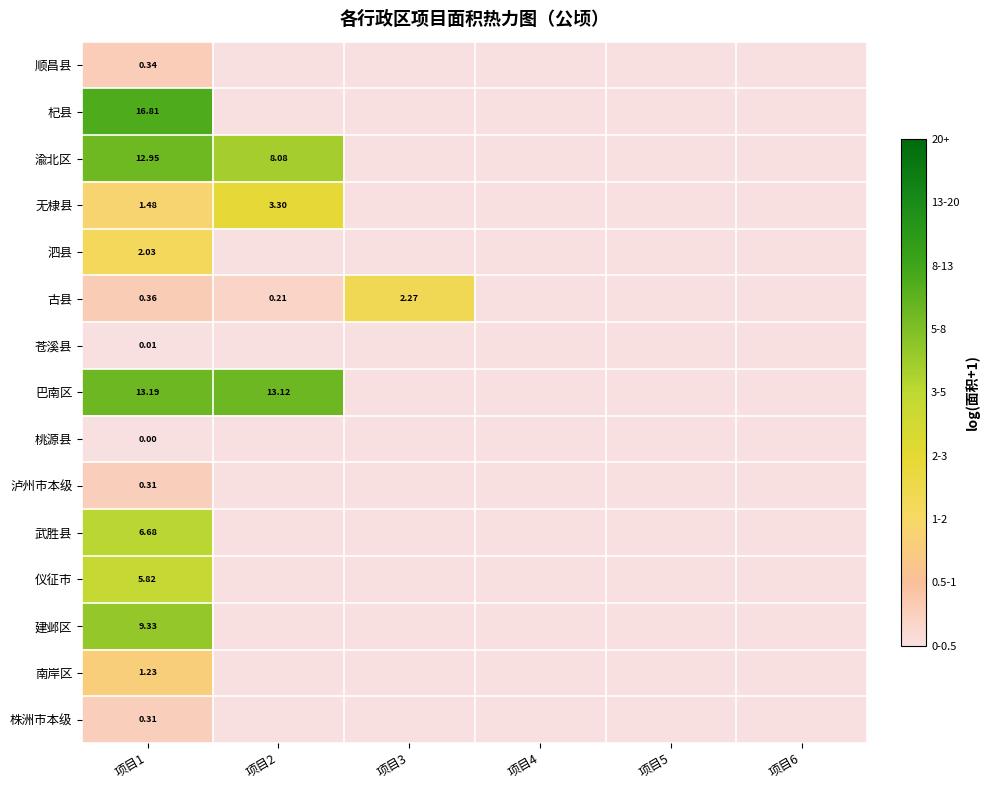

How many values in the 武胜县 series exceed 0?

1